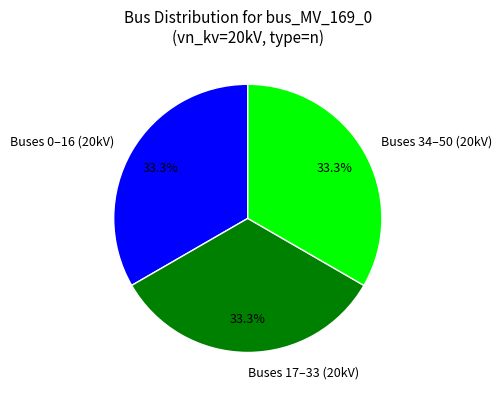

Approximately how many times larger is the value at Buses 34–50 (20kV) compared to Buses 0–16 (20kV)?

1.0